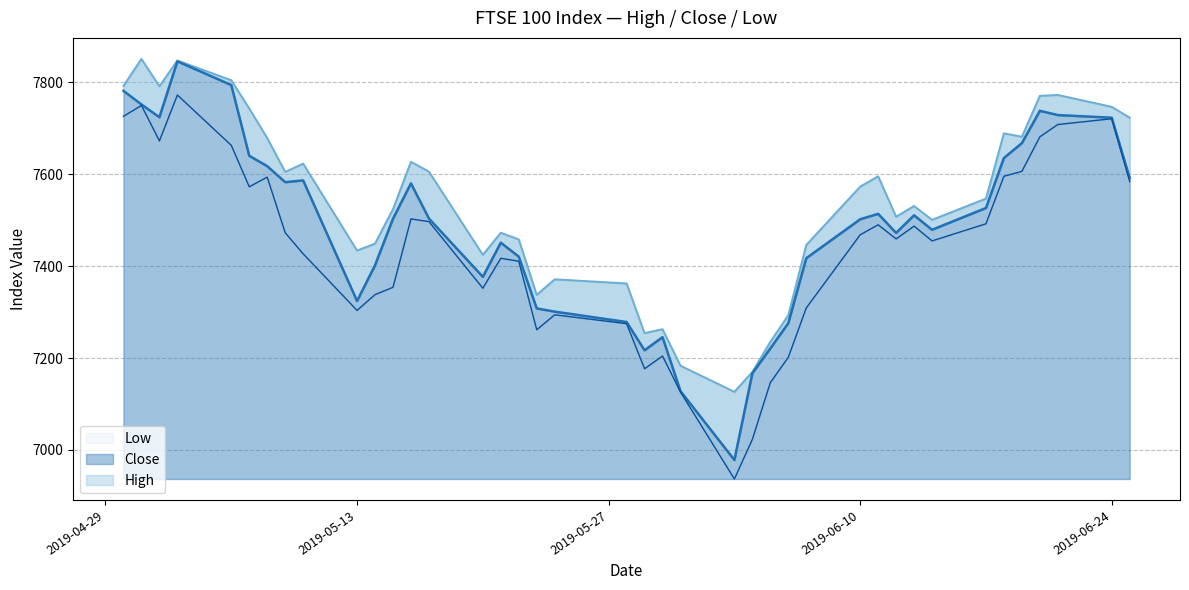

How many interior local peaks does the Close series have?

8